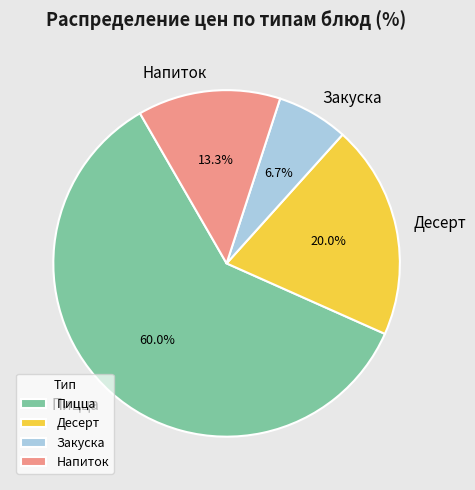

What is the largest slice in the pie chart?

Пицца